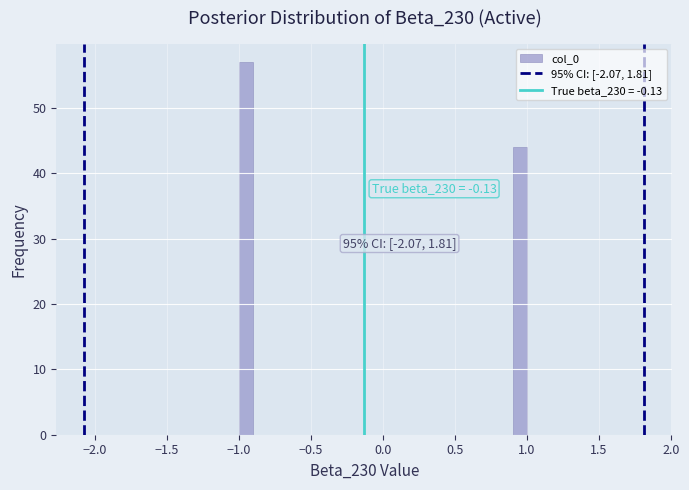

Around what value on the x-axis is the tallest bar? Give the approximate position of its centre, as read against the axis.

-0.95